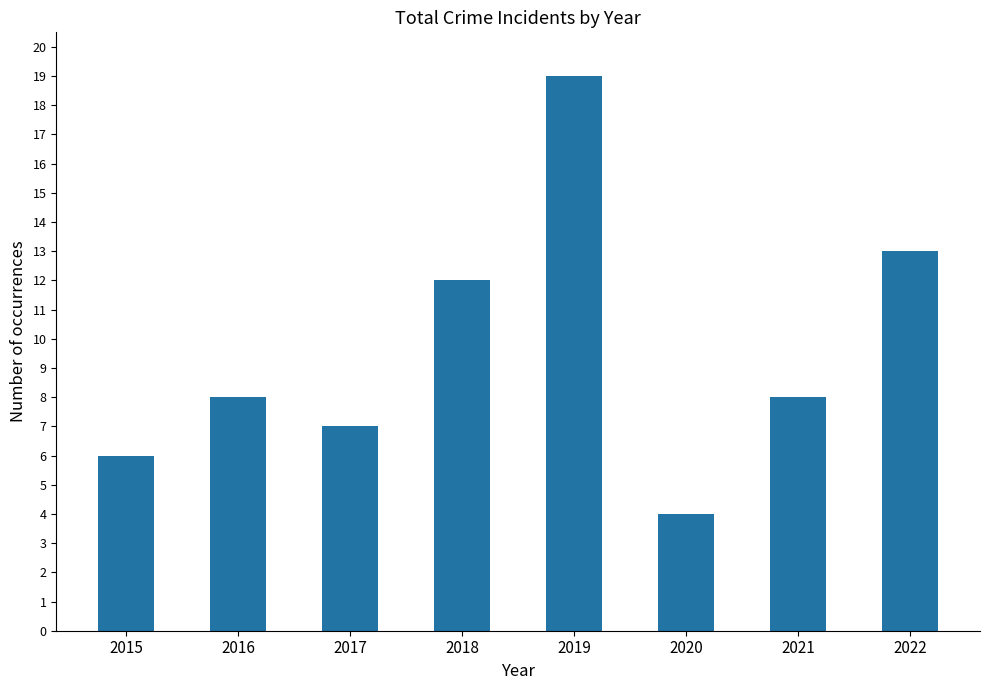

Where is the data nearest to the value 11?

2018